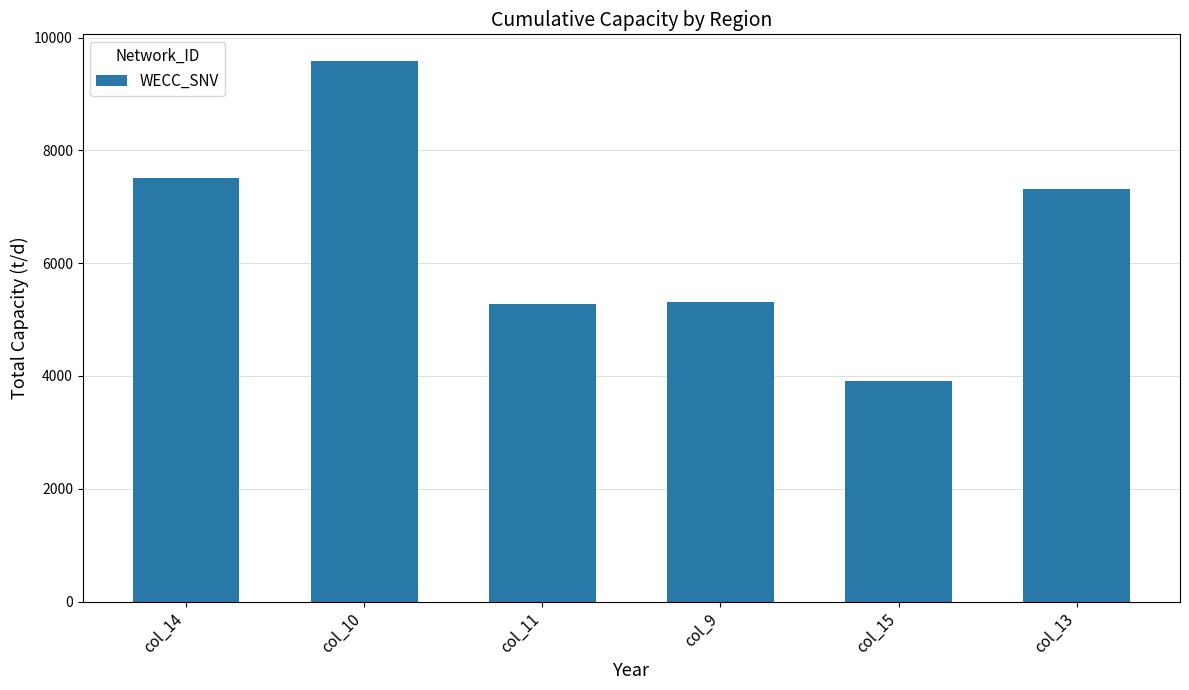

How many distinct data groups are displayed?

1